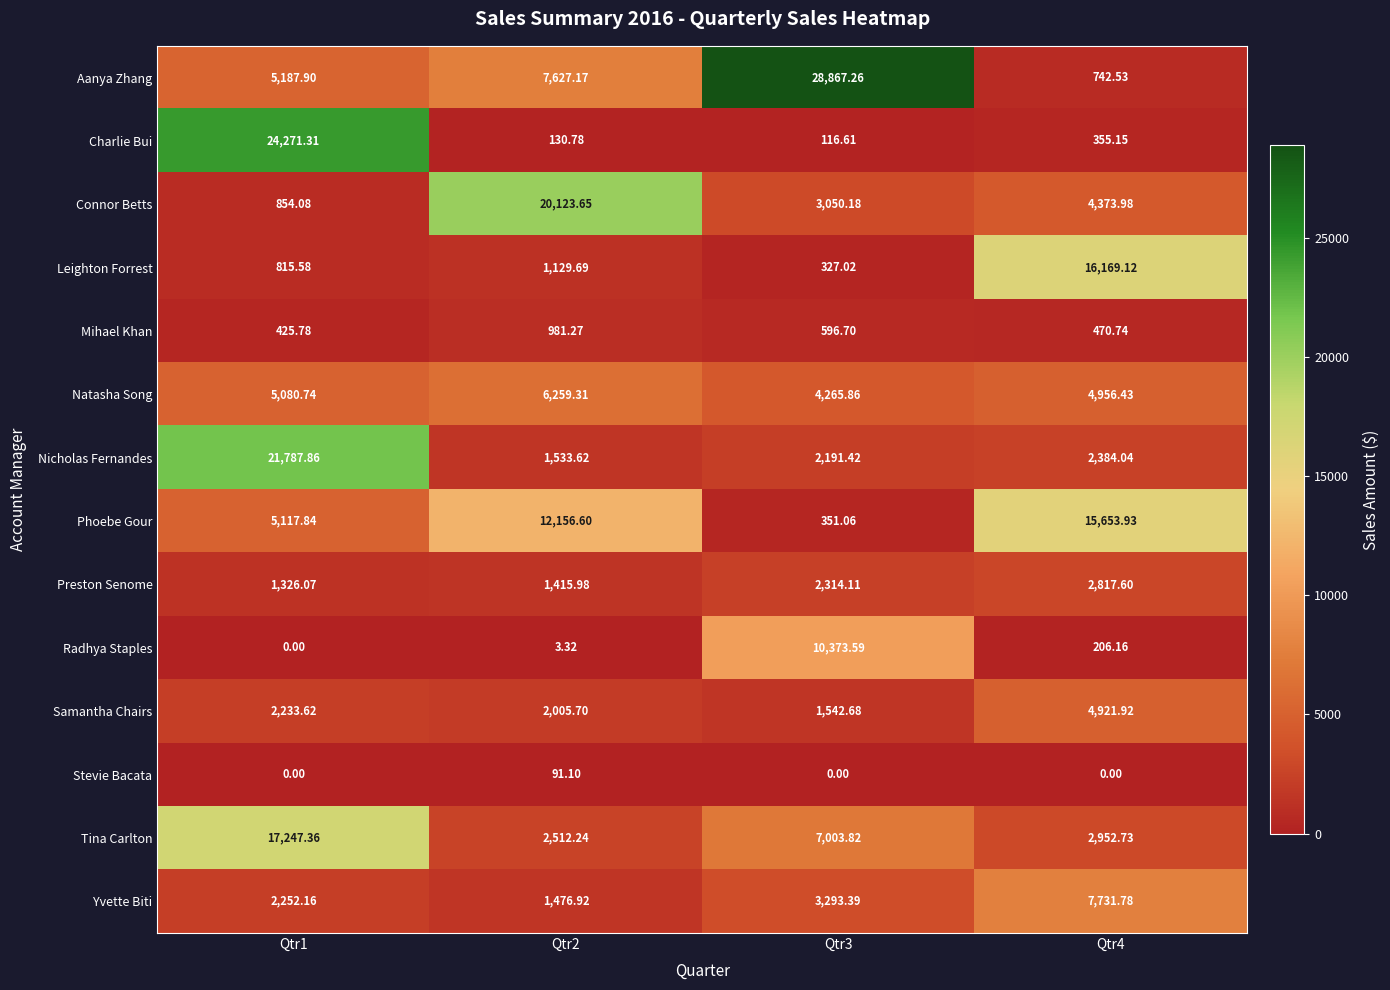

Which series has the largest total across all categories?

Aanya Zhang